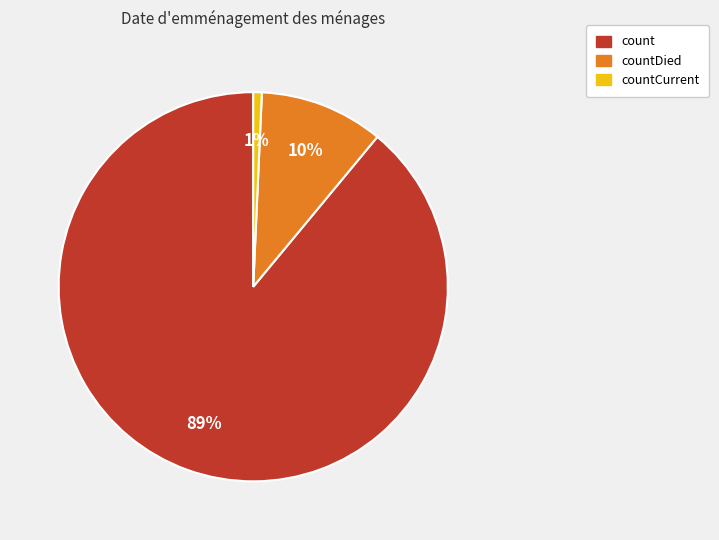

Count the number of slices in the pie.

3